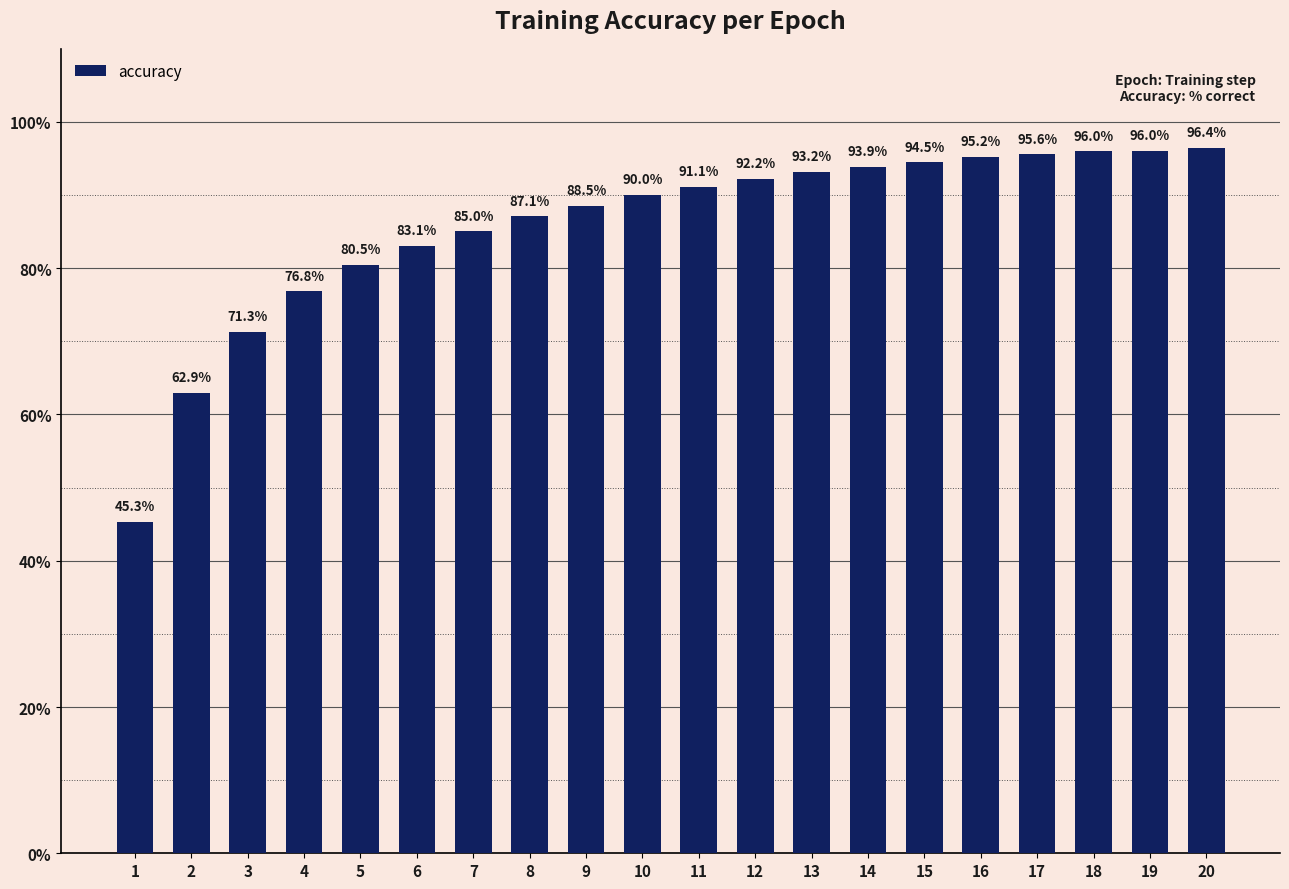

What is the sum of the values at 2 and 8?

150.0